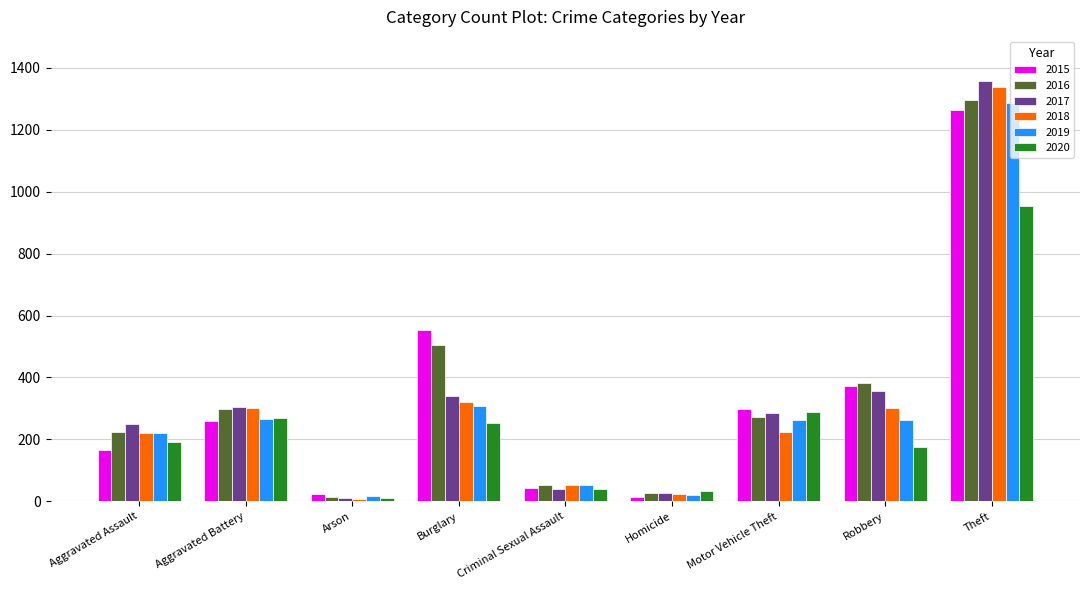

At which label is 2017 closest to 685?

Robbery